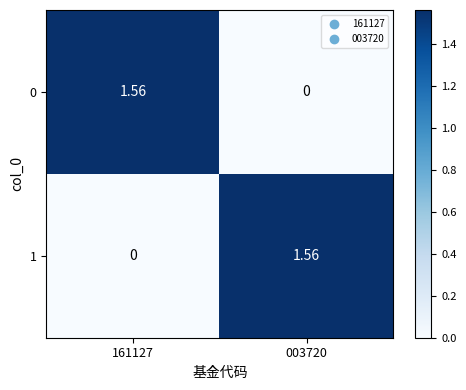

How many values in the 0 series are below 1?

1